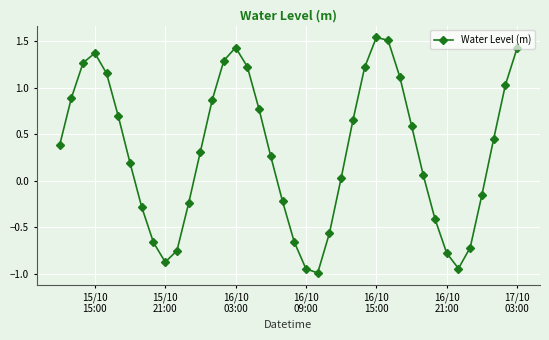

What is the minimum value shown in the chart?

-1.0